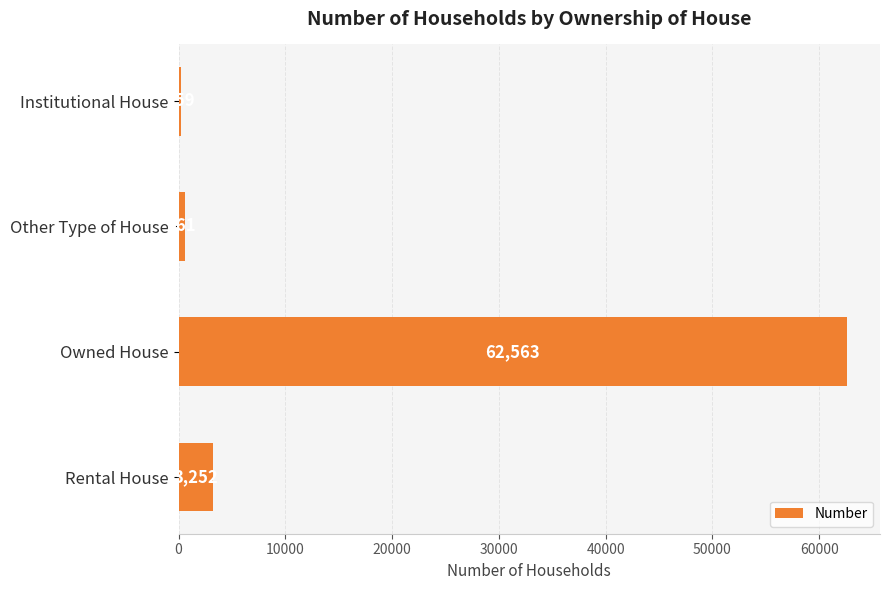

How many bars are there in total?

4